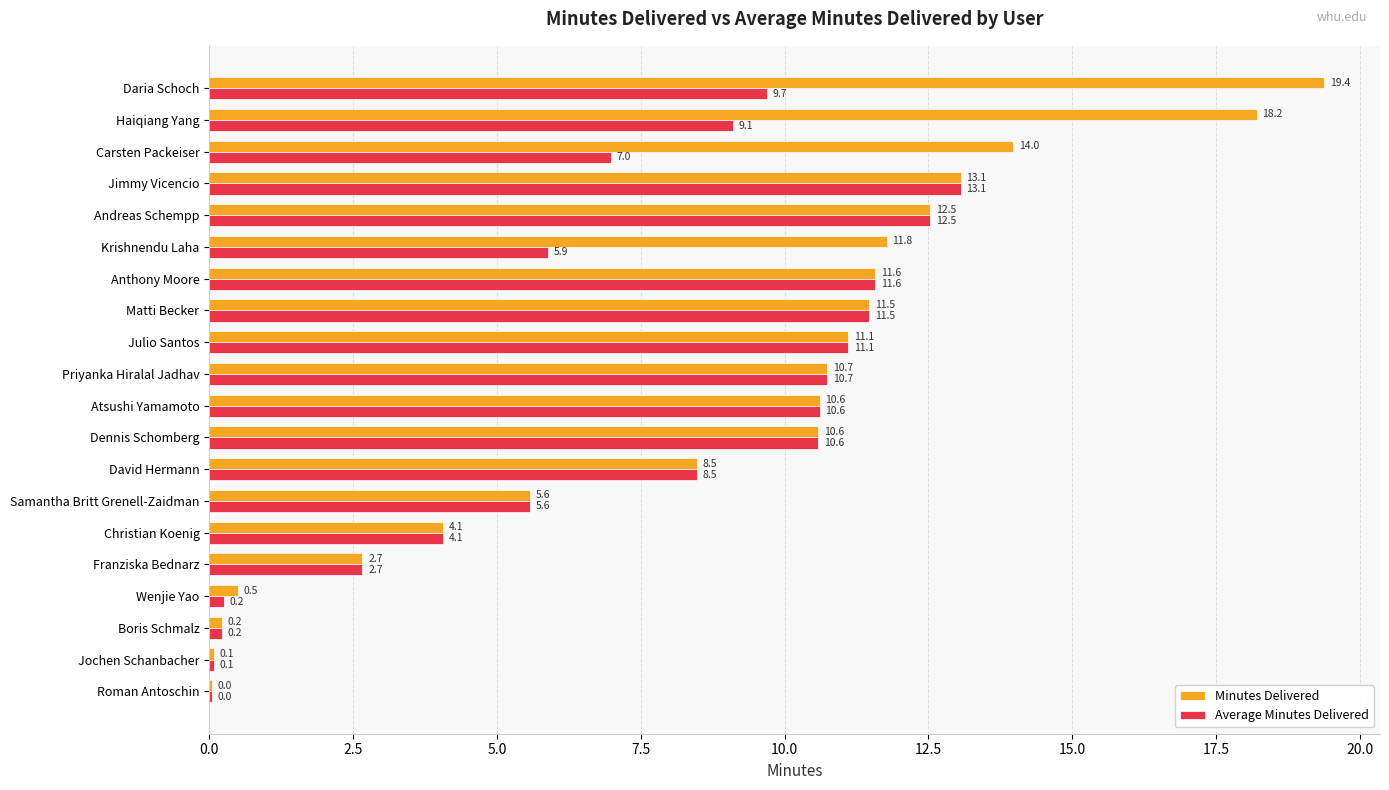

Which series has the largest total across all categories?

Minutes Delivered